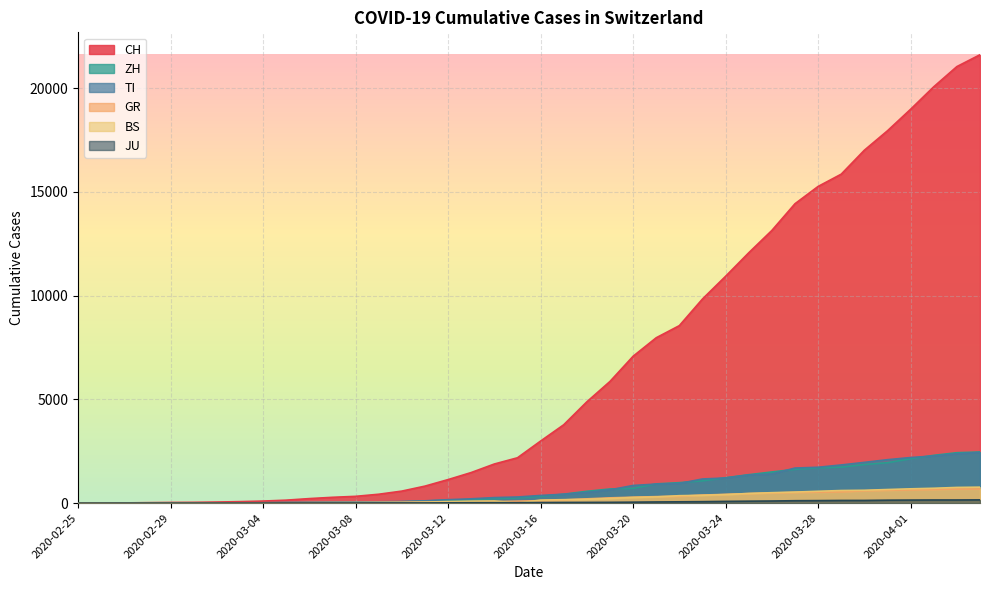

What is the total value across all series at 2020-03-27?

18898